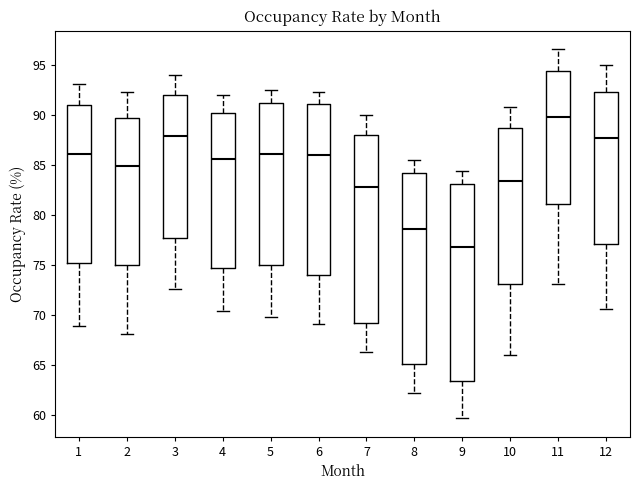

Reading left to right, read every box against the y-axis: the position of its median line, the range the box covers, and the ends of its whiskers. The values are not printed on the chart, so give them approximately, as read against the axis.

1: median 86.0, box 75.0 to 91.0, whiskers 69.0 to 93.0
2: median 85.0, box 75.0 to 89.5, whiskers 68.0 to 92.5
3: median 88.0, box 77.5 to 92.0, whiskers 72.5 to 94.0
4: median 85.5, box 74.5 to 90.0, whiskers 70.5 to 92.0
5: median 86.0, box 75.0 to 91.0, whiskers 70.0 to 92.5
6: median 86.0, box 74.0 to 91.0, whiskers 69.0 to 92.5
7: median 83.0, box 69.0 to 88.0, whiskers 66.5 to 90.0
8: median 78.5, box 65.0 to 84.0, whiskers 62.0 to 85.5
9: median 77.0, box 63.5 to 83.0, whiskers 59.5 to 84.5
10: median 83.5, box 73.0 to 88.5, whiskers 66.0 to 91.0
11: median 90.0, box 81.0 to 94.5, whiskers 73.0 to 96.5
12: median 87.5, box 77.0 to 92.5, whiskers 70.5 to 95.0